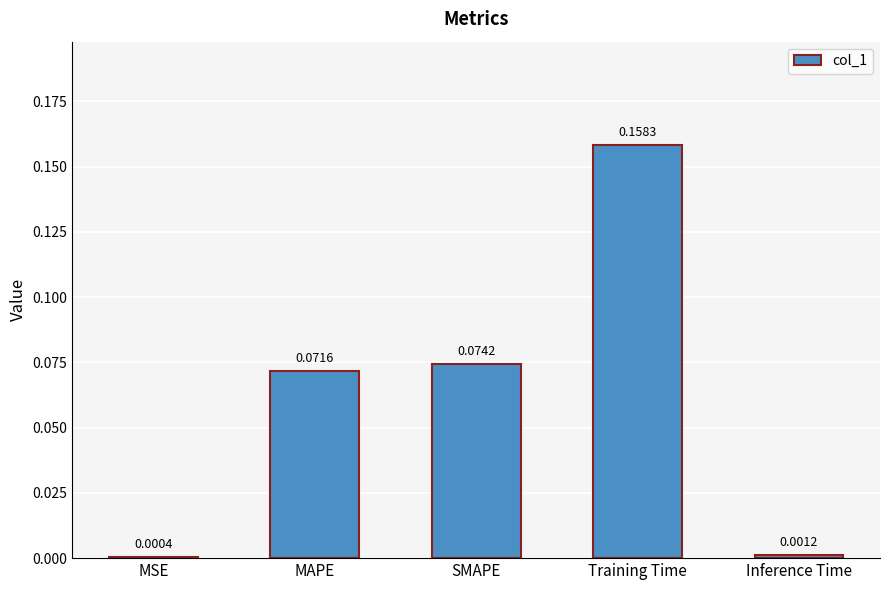

Which has a higher value, MSE or MAPE?

MAPE